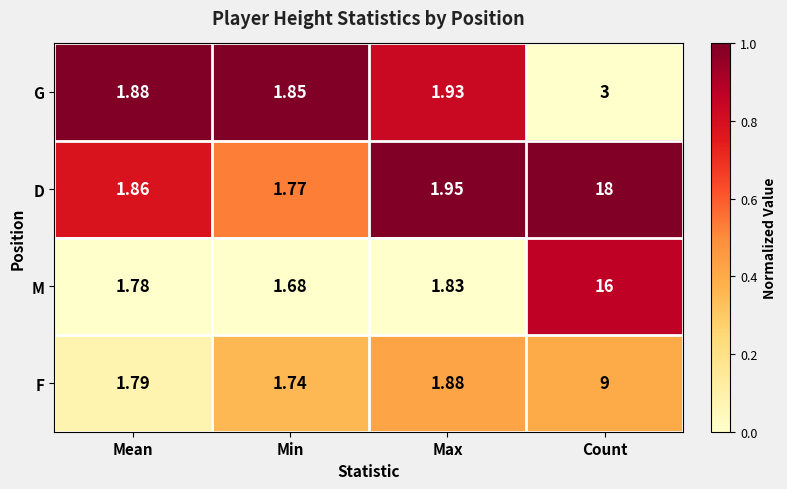

Rank the series at Max from lowest to highest value.

M, F, G, D